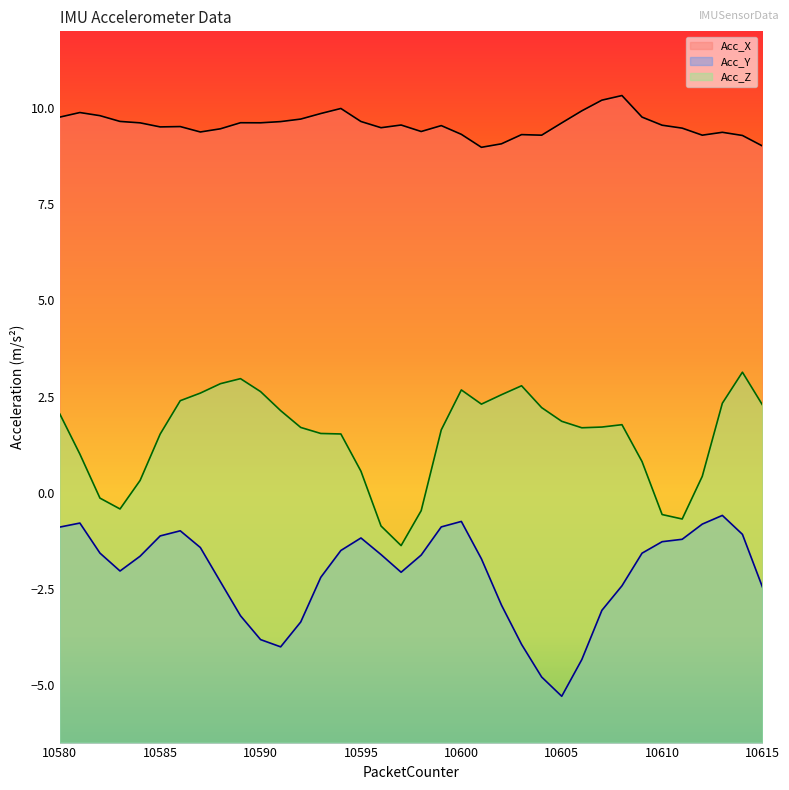

Reading left to right, transcribe all the data shown in this chart.

Acc_X: 10580=9.8	10581=9.9	10582=9.8	10583=9.7	10584=9.6	10585=9.5	10586=9.5	10587=9.4	10588=9.5	10589=9.6	10590=9.6	10591=9.7	10592=9.7	10593=9.9	10594=10.0	10595=9.7	10596=9.5	10597=9.6	10598=9.4	10599=9.5	10600=9.3	10601=9.0	10602=9.1	10603=9.3	10604=9.3	10605=9.6	10606=9.9	10607=10.2	10608=10.3	10609=9.8	10610=9.6	10611=9.5	10612=9.3	10613=9.4	10614=9.3	10615=9.0
Acc_Y: 10580=-0.9	10581=-0.8	10582=-1.6	10583=-2.0	10584=-1.7	10585=-1.1	10586=-1.0	10587=-1.4	10588=-2.3	10589=-3.2	10590=-3.8	10591=-4.0	10592=-3.4	10593=-2.2	10594=-1.5	10595=-1.2	10596=-1.6	10597=-2.1	10598=-1.6	10599=-0.9	10600=-0.7	10601=-1.7	10602=-2.9	10603=-3.9	10604=-4.8	10605=-5.3	10606=-4.3	10607=-3.1	10608=-2.4	10609=-1.6	10610=-1.3	10611=-1.2	10612=-0.8	10613=-0.6	10614=-1.1	10615=-2.5
Acc_Z: 10580=2.0	10581=1.0	10582=-0.1	10583=-0.4	10584=0.3	10585=1.5	10586=2.4	10587=2.6	10588=2.8	10589=3.0	10590=2.6	10591=2.1	10592=1.7	10593=1.5	10594=1.5	10595=0.6	10596=-0.9	10597=-1.4	10598=-0.5	10599=1.6	10600=2.7	10601=2.3	10602=2.5	10603=2.8	10604=2.2	10605=1.9	10606=1.7	10607=1.7	10608=1.8	10609=0.8	10610=-0.6	10611=-0.7	10612=0.4	10613=2.3	10614=3.1	10615=2.3